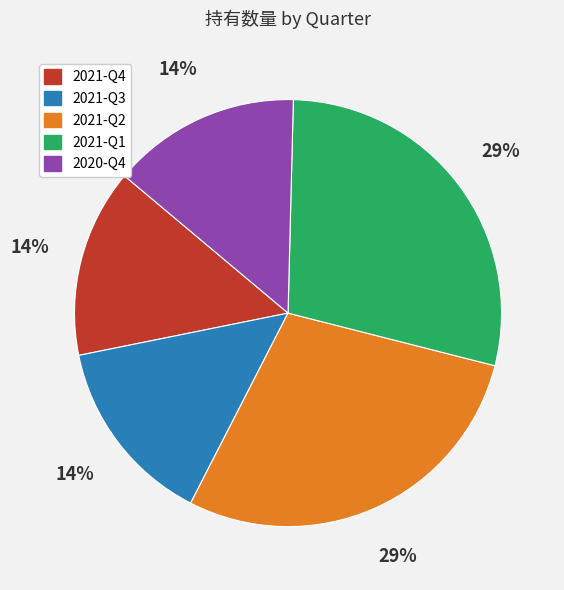

The 2020-Q4 slice represents 14% of the pie. True or false?

True